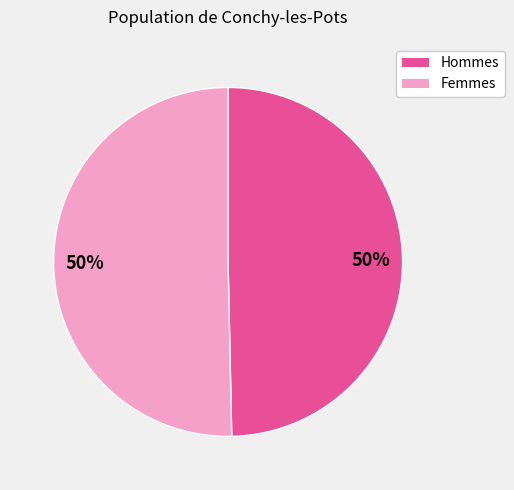

Combined, do Hommes and Femmes account for over 50%?

Yes